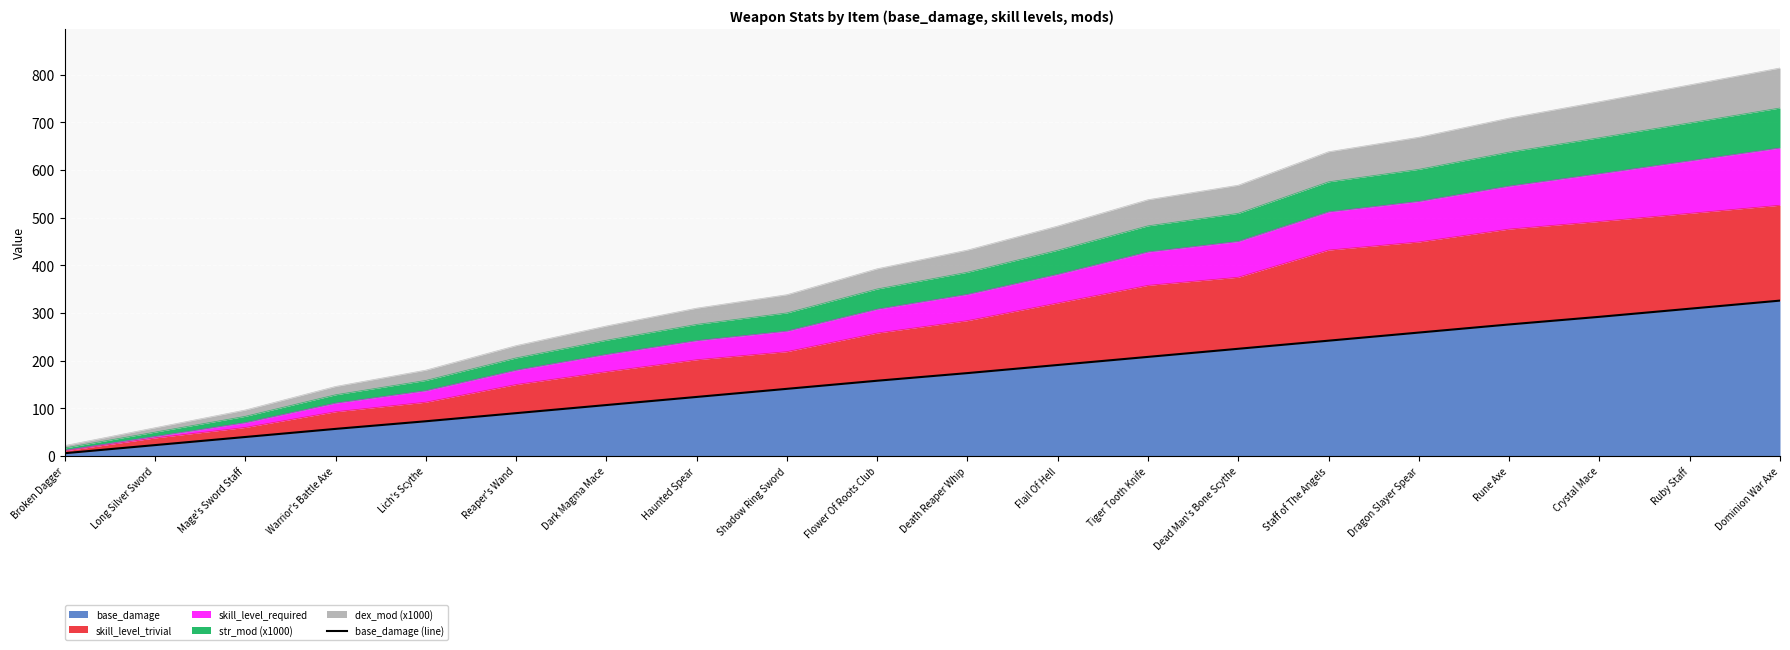

What position from the left is Flower Of Roots Club?

10